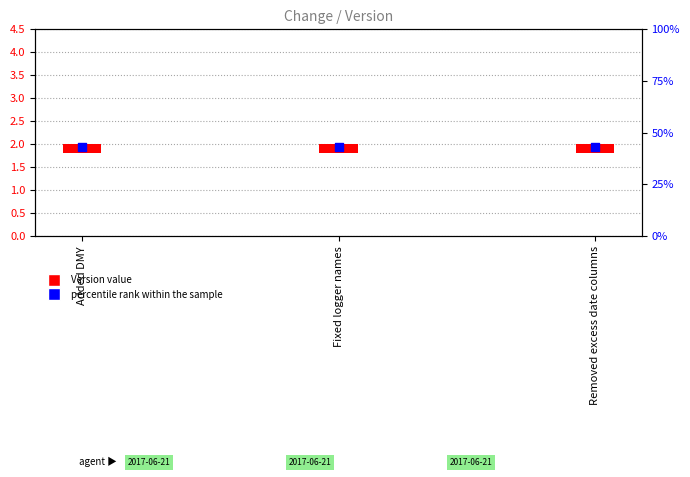

Is the value of Version at Removed excess date columns greater than the value of percentile rank within the sample at Removed excess date columns?

No